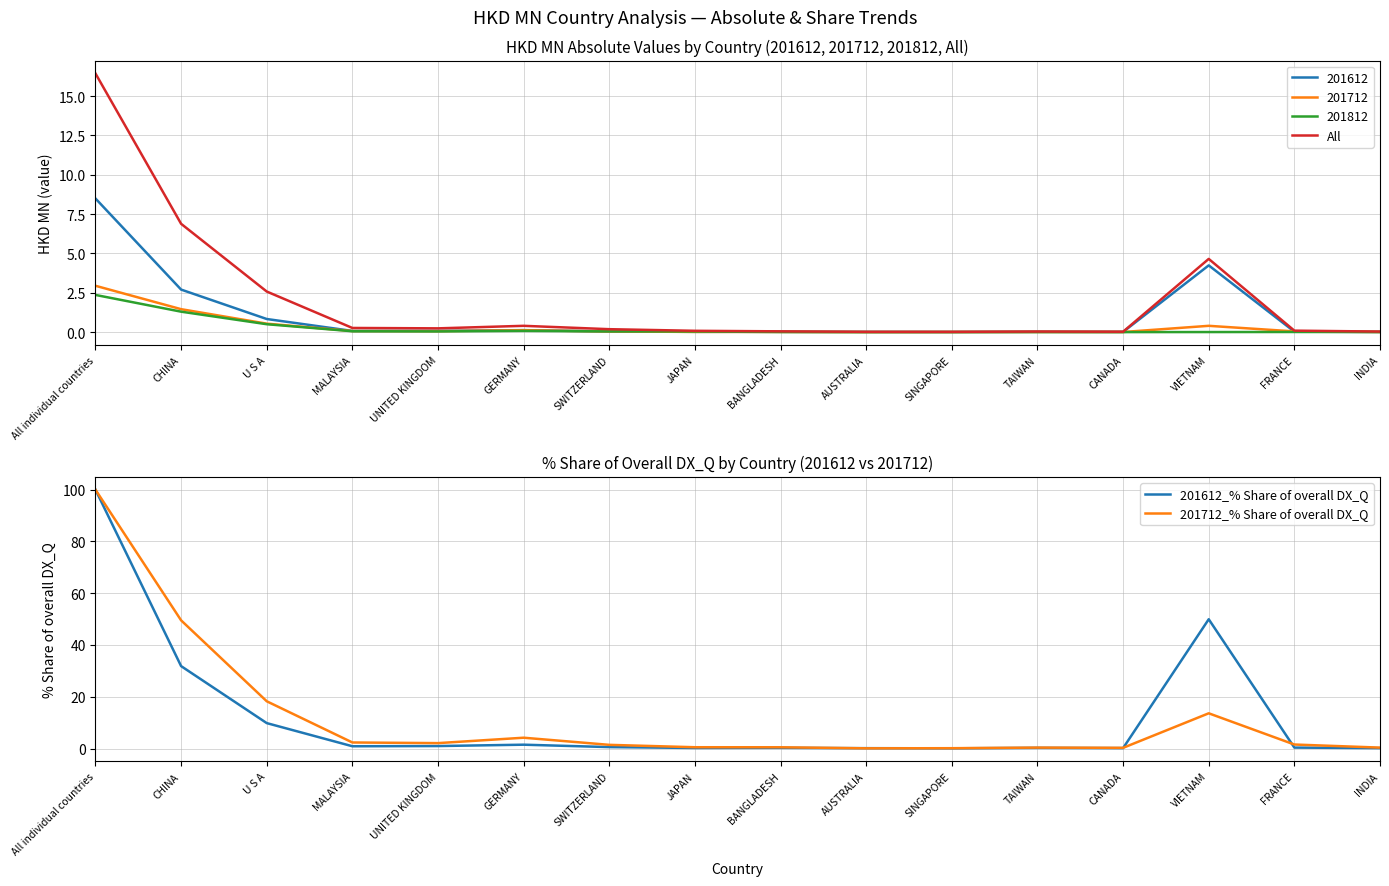

What is the value of the 201712_% Share of overall DX_Q point at the 4th from the left?

2.3